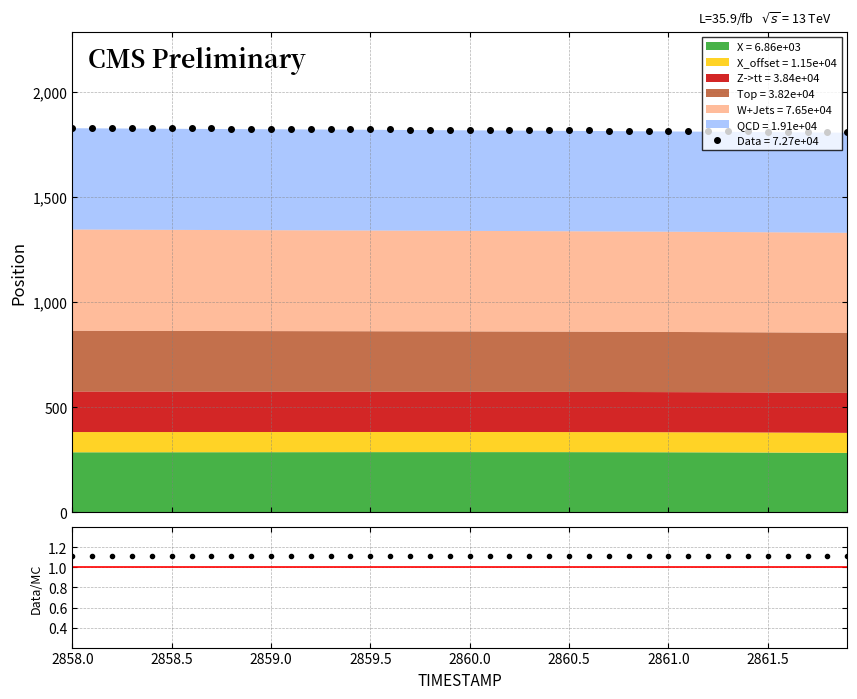

What is the smallest value displayed?

1.1